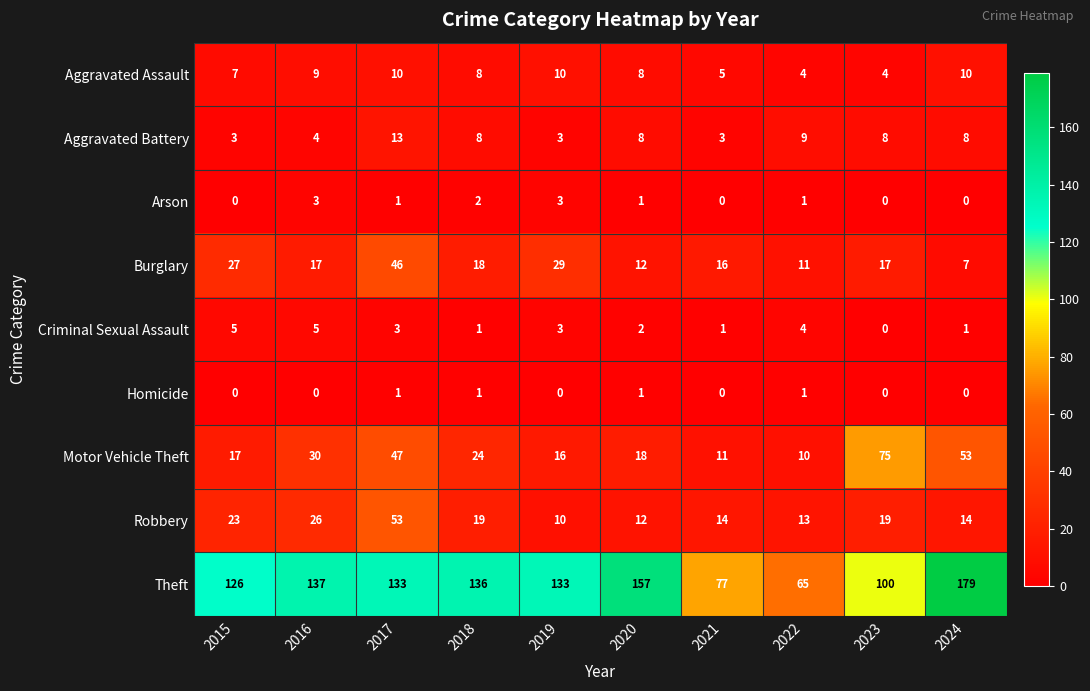

At which label does Motor Vehicle Theft reach its minimum?

2022